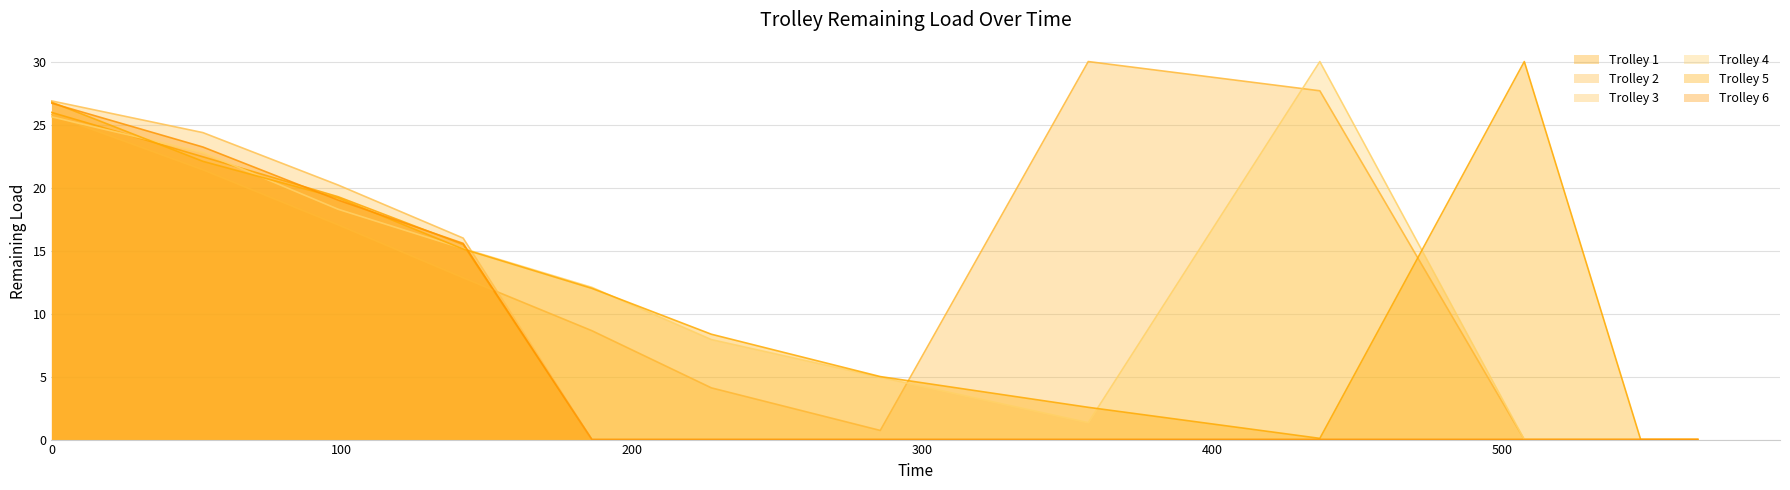

How many positive values does the Trolley 1 series have?

4